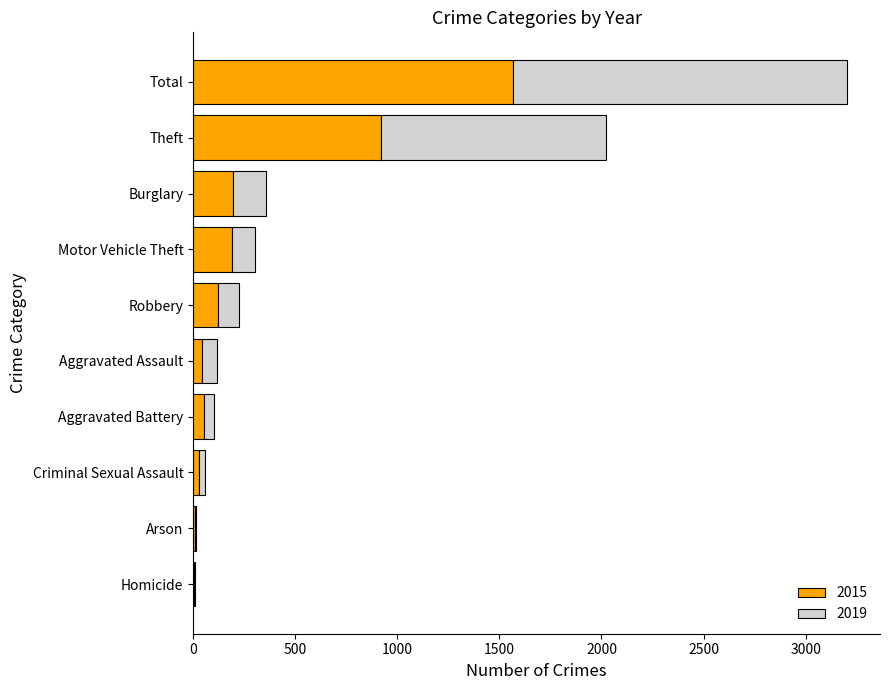

Is it true that 2015 equals 193 at Burglary?

True